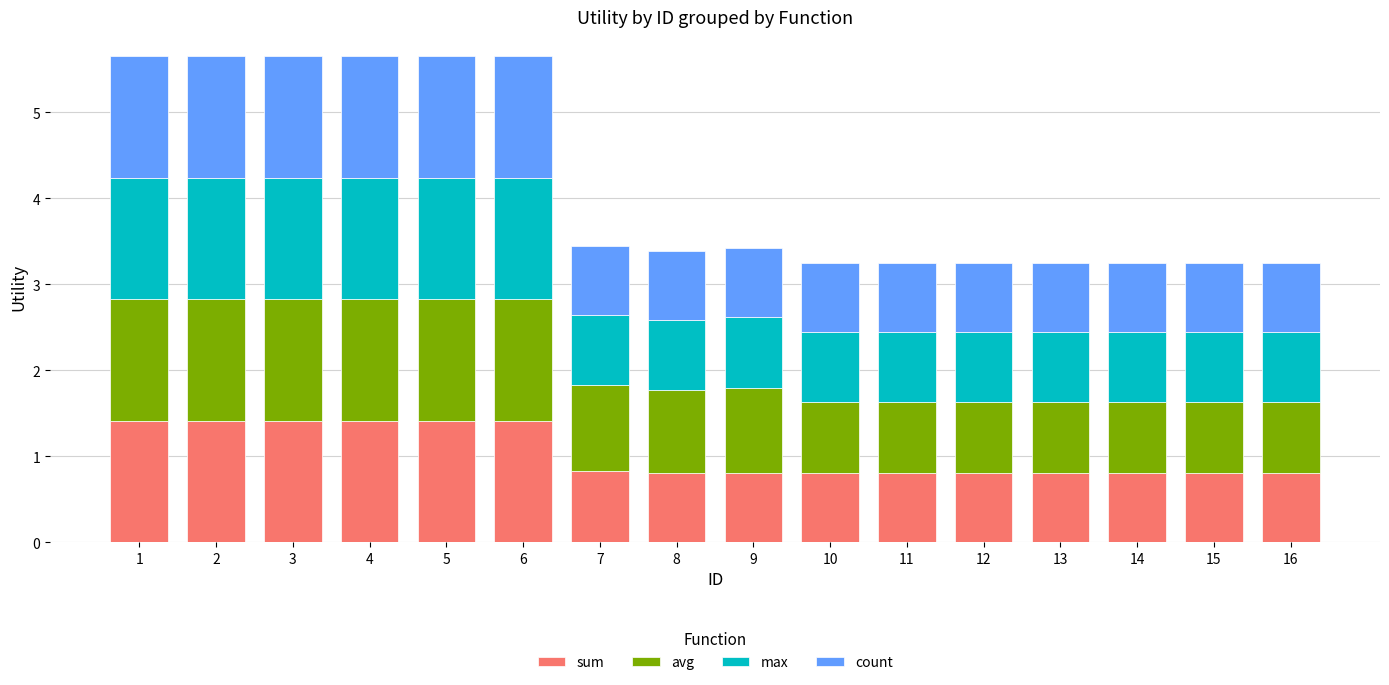

True or false: sum has a value of 0.8 at 11.

True